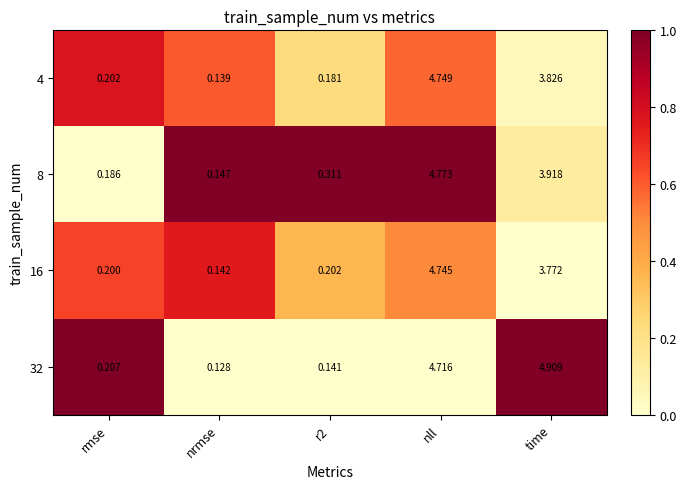

Rank the series at time from lowest to highest value.

16, 4, 8, 32